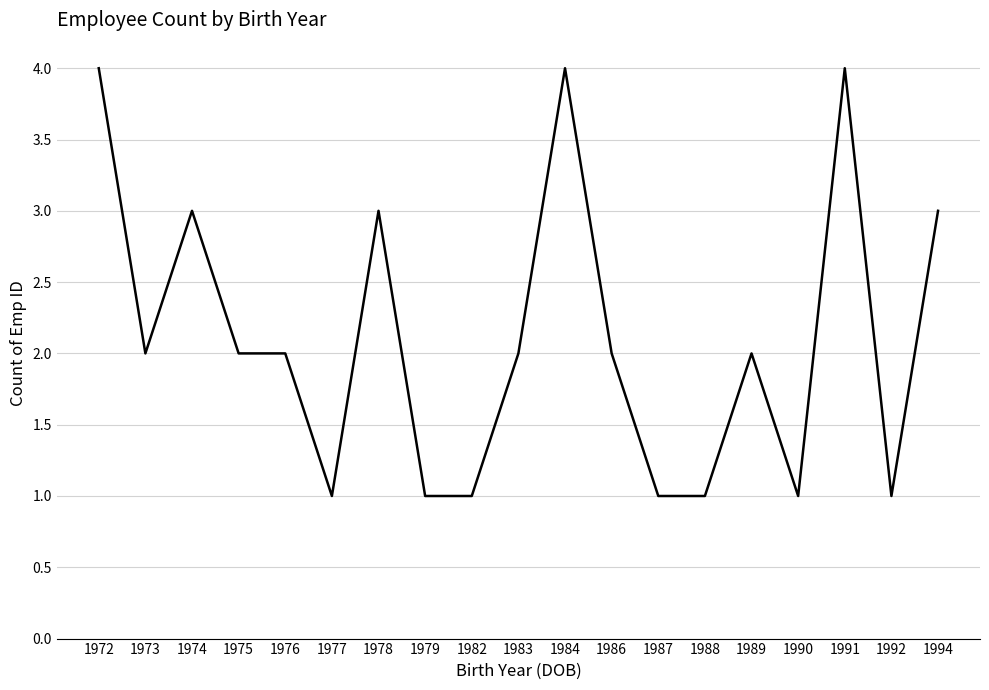

How many values are between 1 and 3?

16